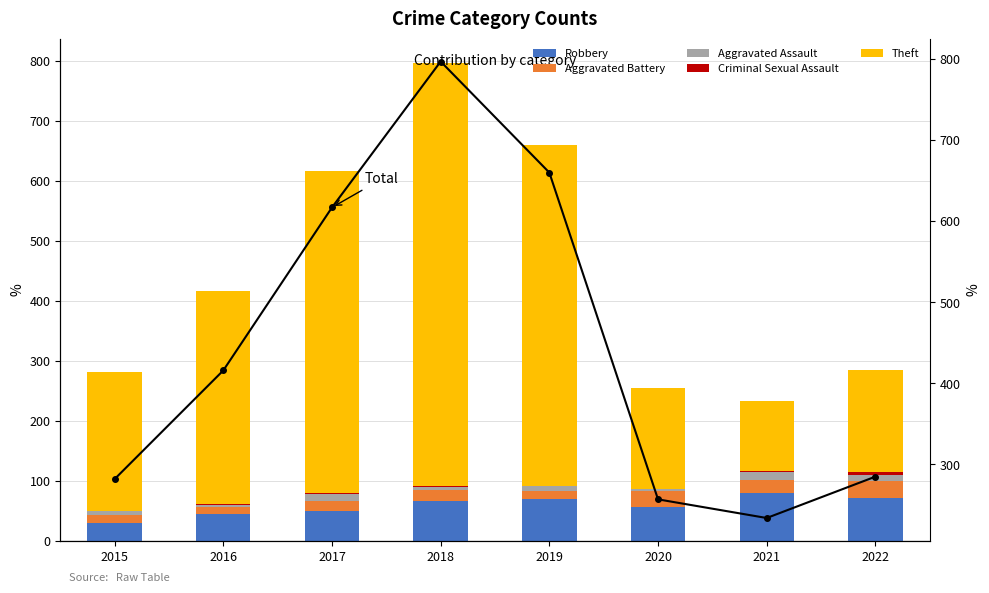

What is the value of the Aggravated Battery bar at the 4th from the left?

18